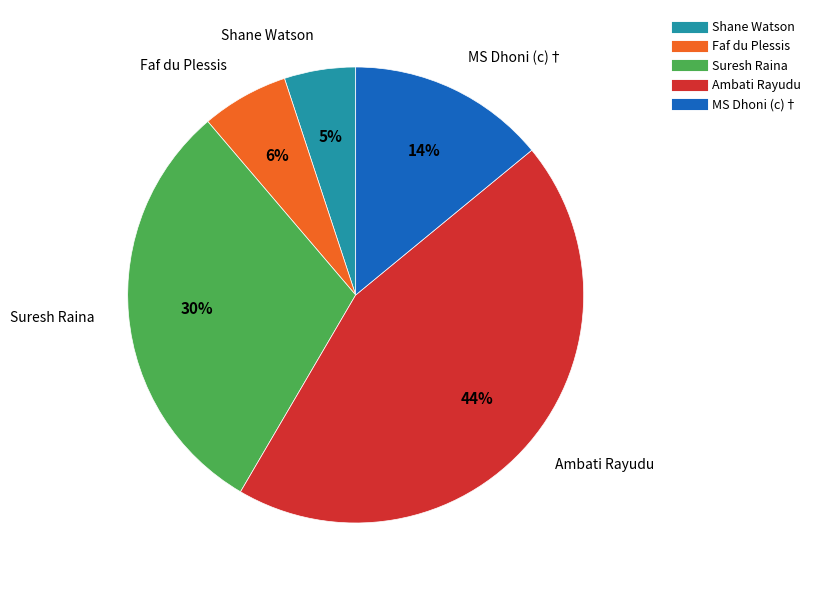

Between Ambati Rayudu and Shane Watson, which is larger?

Ambati Rayudu